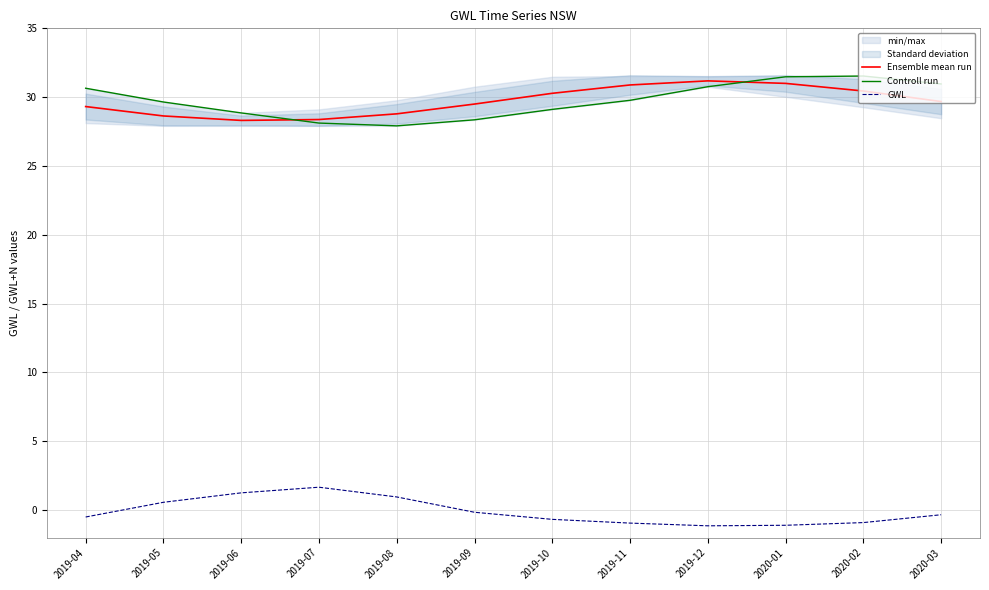

At how many categories does at least one series exceed 21?

12